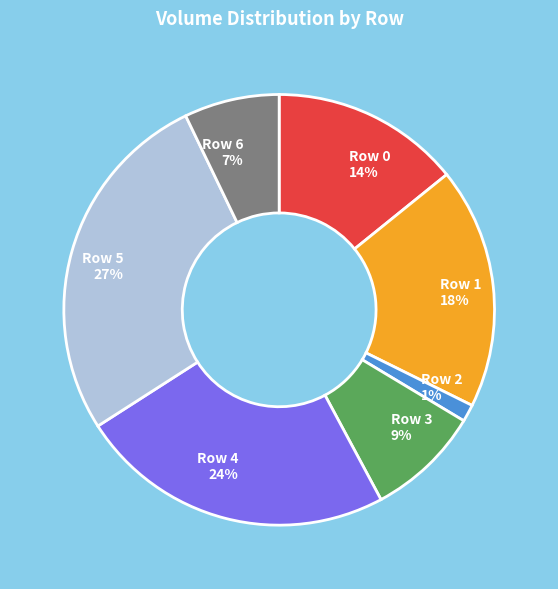

Does any single category account for the majority?

No